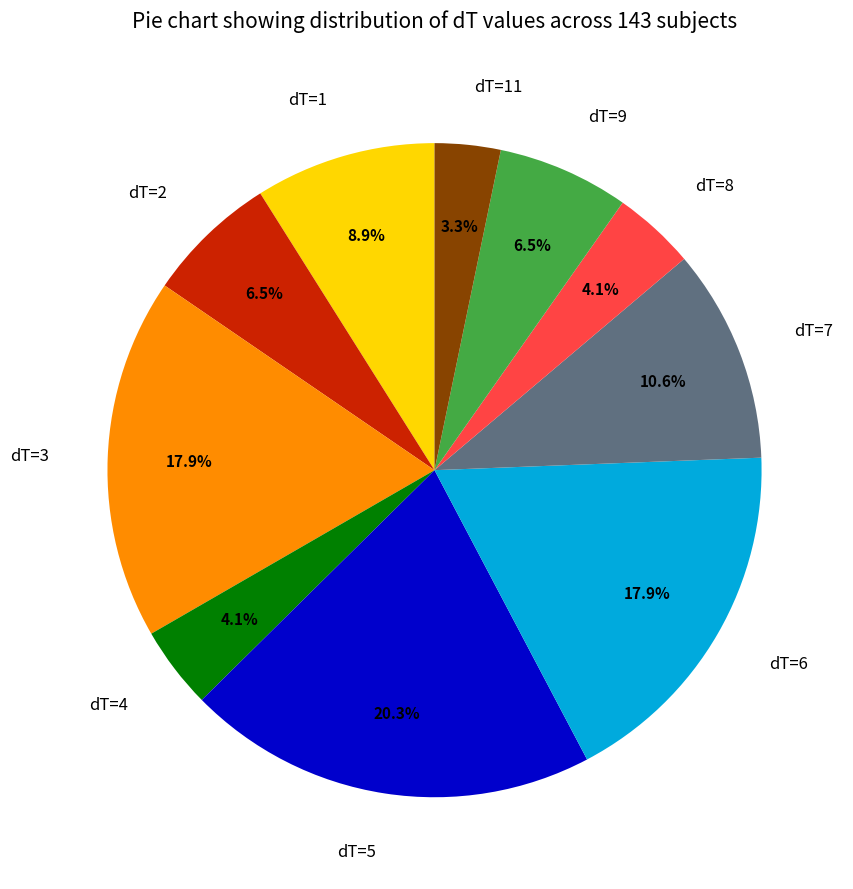

Between dT=4 and dT=7, which is larger?

dT=7